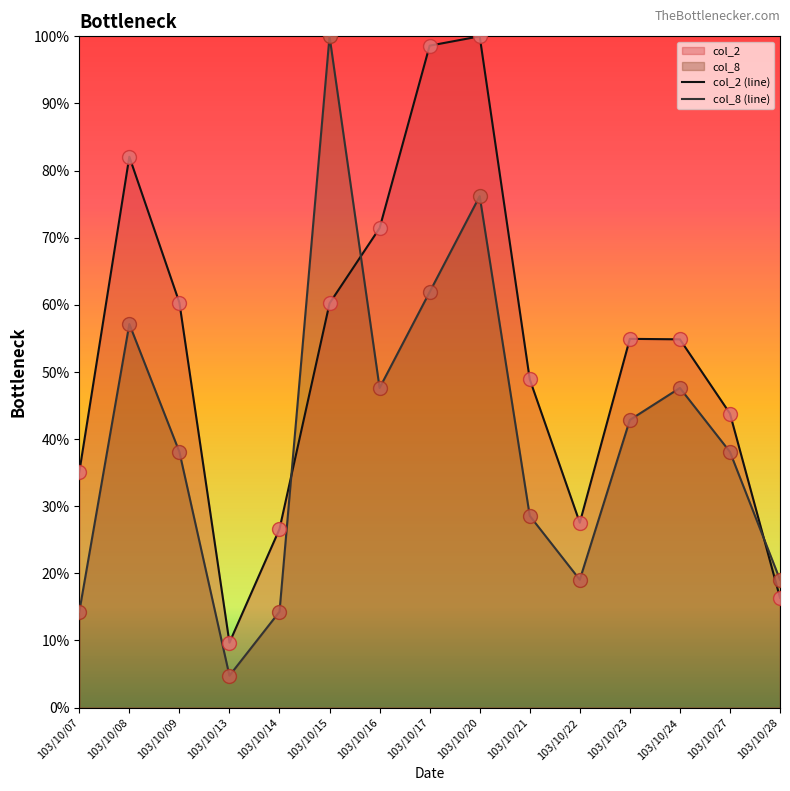

What are all the series names shown in the legend?

col_2, col_8